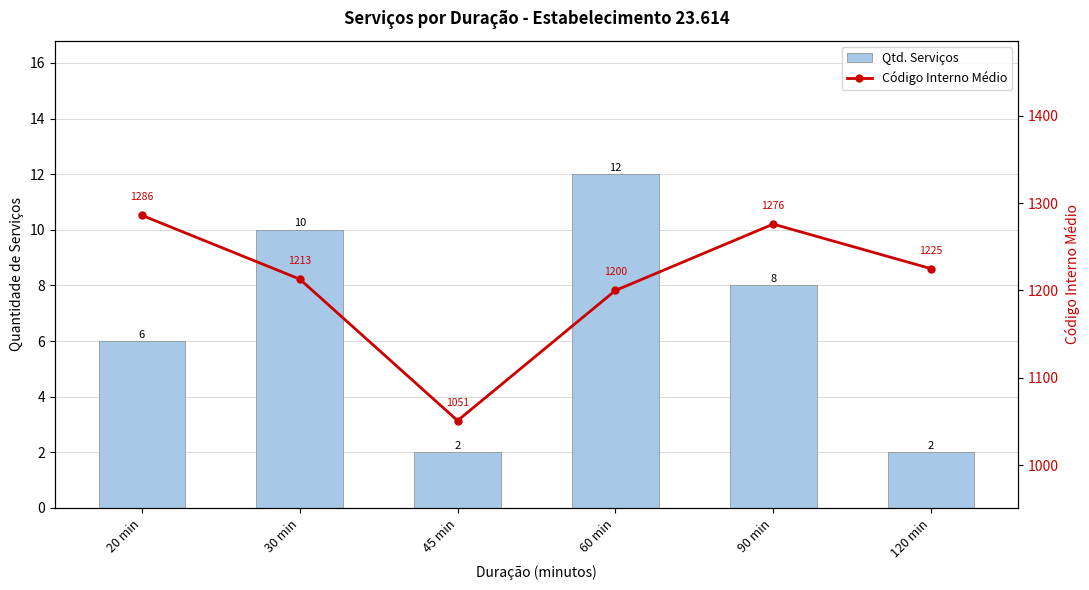

Is the value of Código Interno Médio at 30 min greater than the value of Qtd. Serviços at 90 min?

Yes